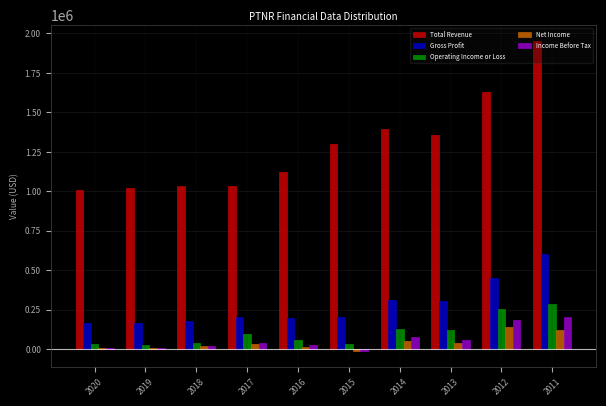

What is the sum of all Net Income values?

424100